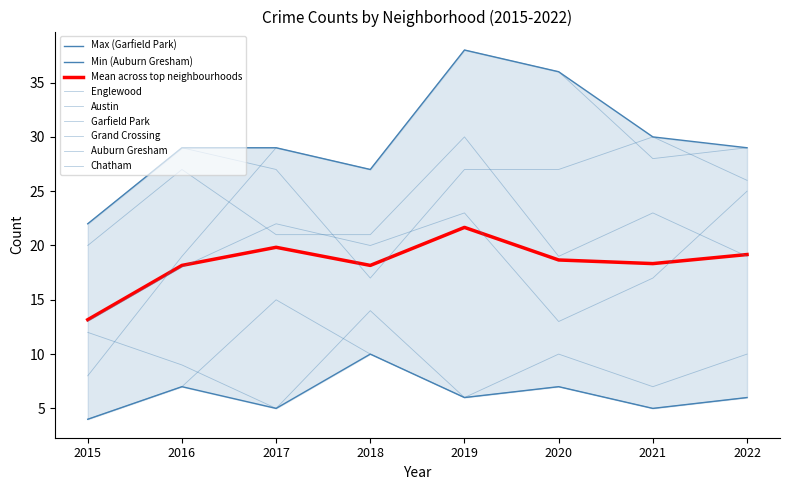

In Auburn Gresham, how many points are higher than both neighbors (excluding endpoints)?

2